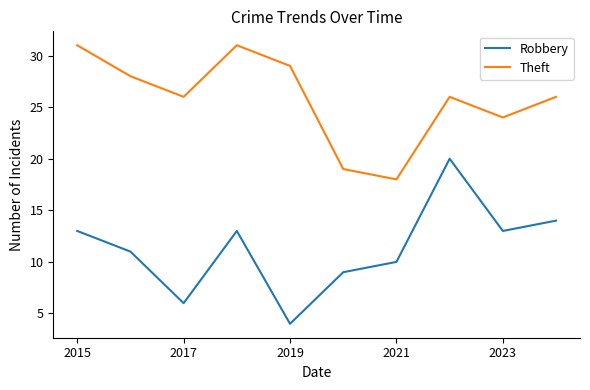

Which series has the widest spread of values?

Robbery